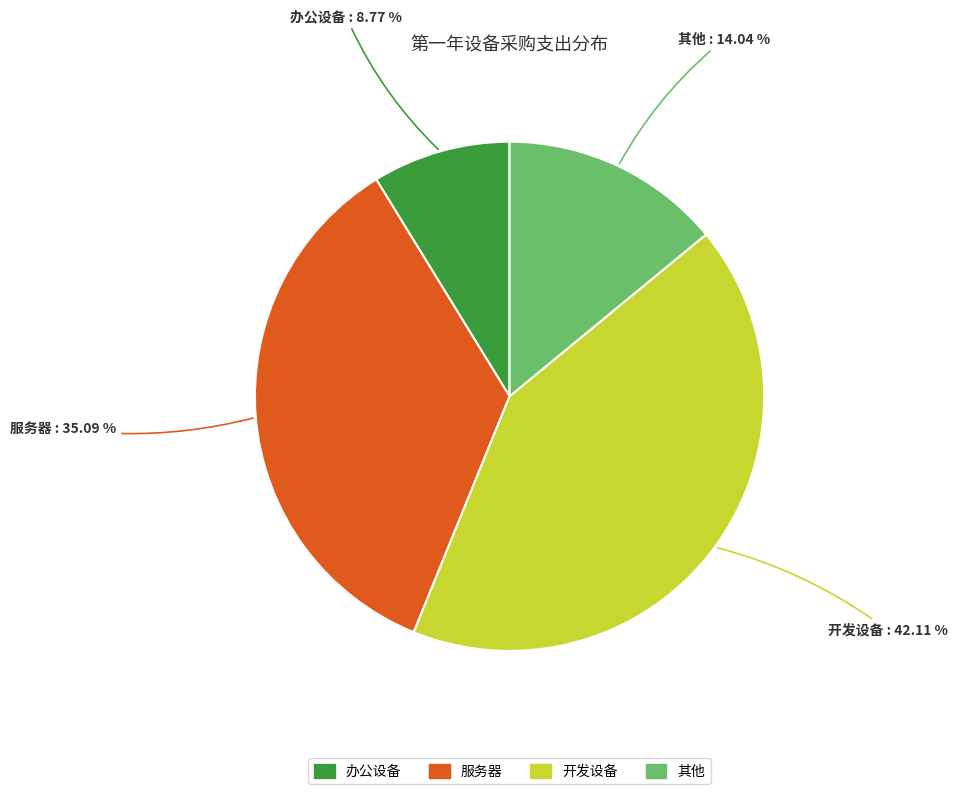

How many segments does this pie chart have?

4